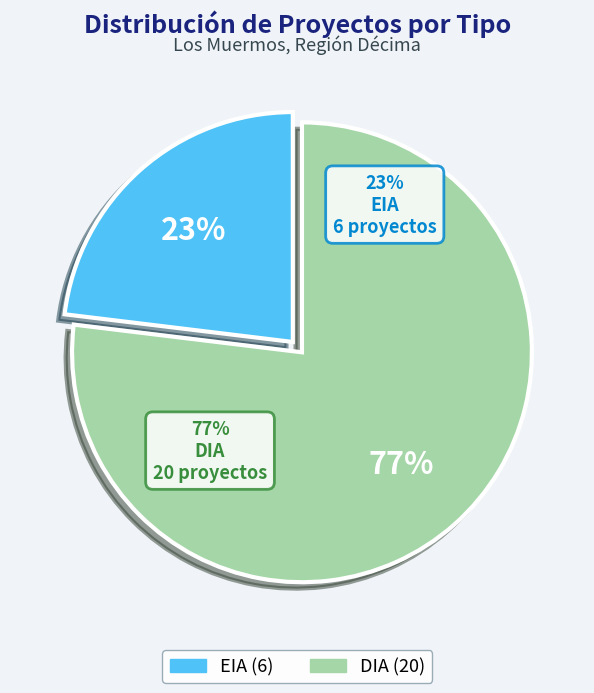

Is there a majority slice in this chart?

Yes